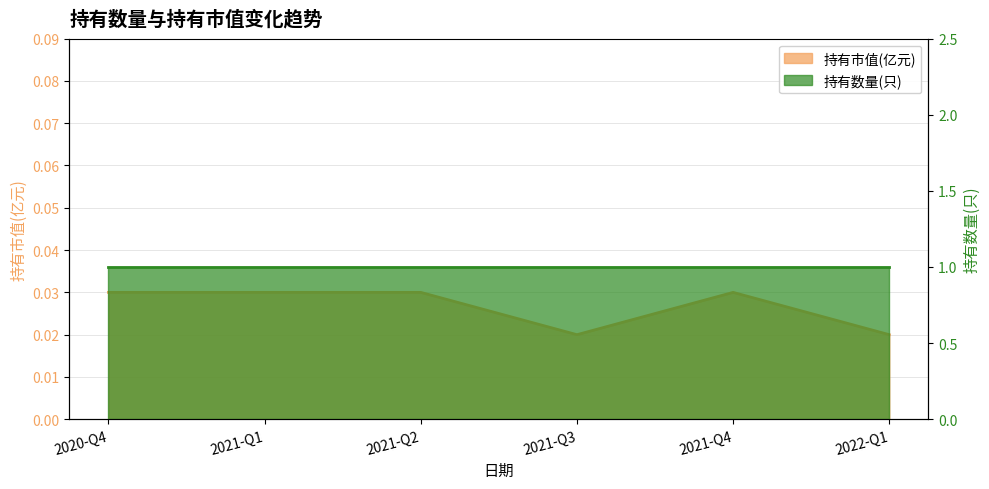

The chart shows a value of 0.0 at 2020-Q4. True or false?

True